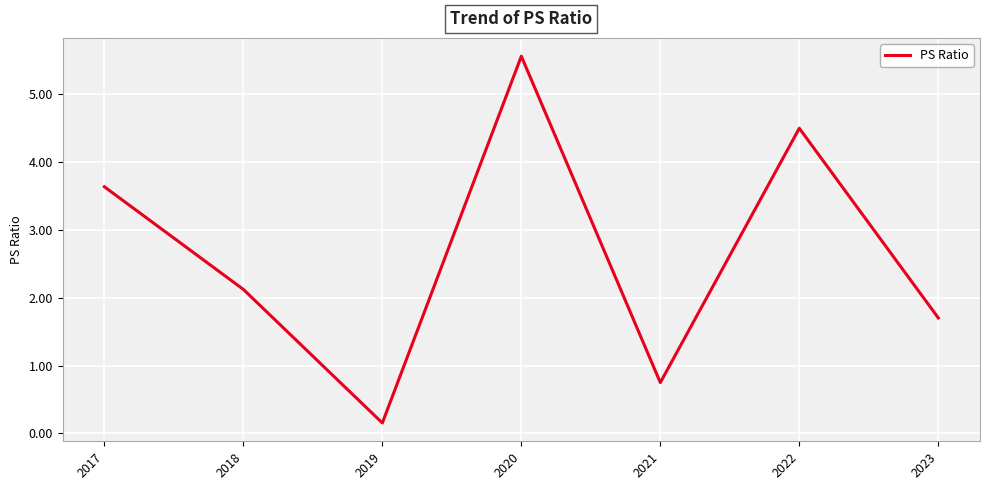

True or false: the data shows 0.7 at 2021.

True